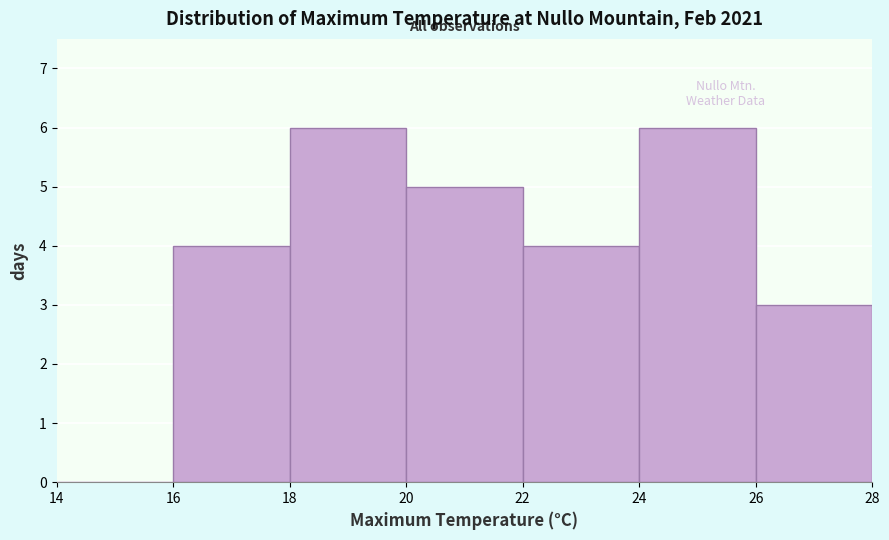

What is the height of the bar covering 24 to 26 on the x-axis? The values are not printed on the chart, so give them approximately, as read against the axis.

6